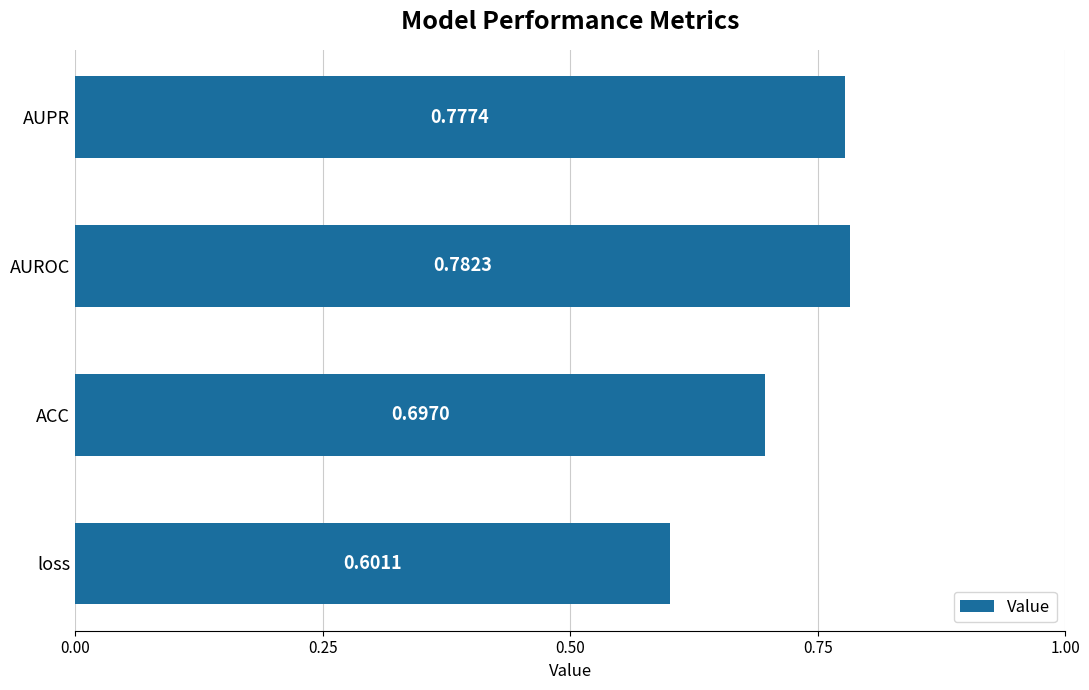

What is the change in value from loss to ACC?

+0.1